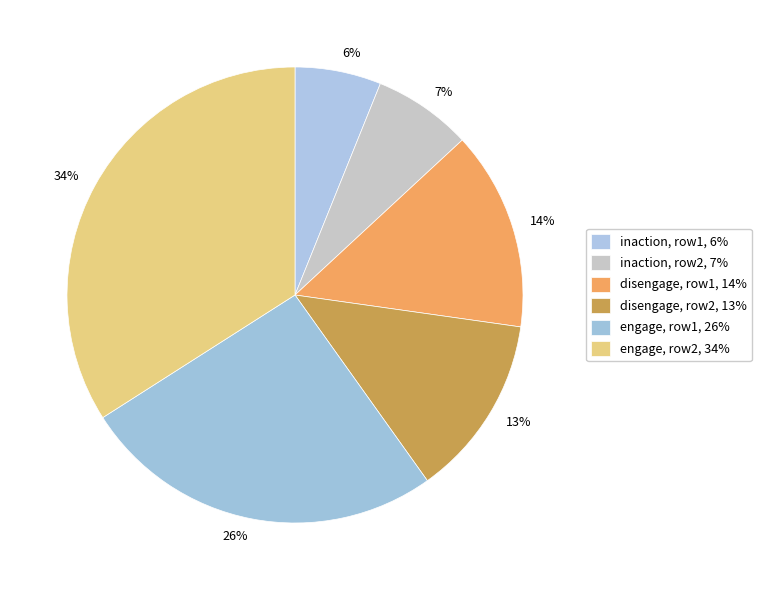

True or false: 13% accounts for 1% of the total.

False